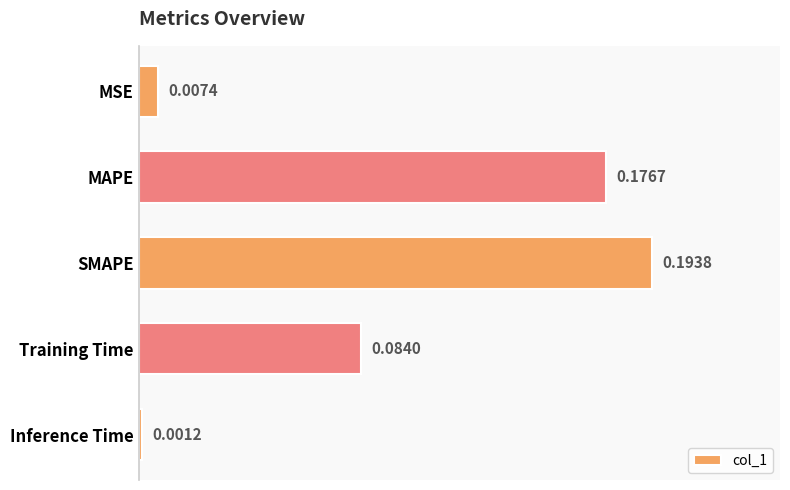

Which category has the lowest value across all series?

Inference Time